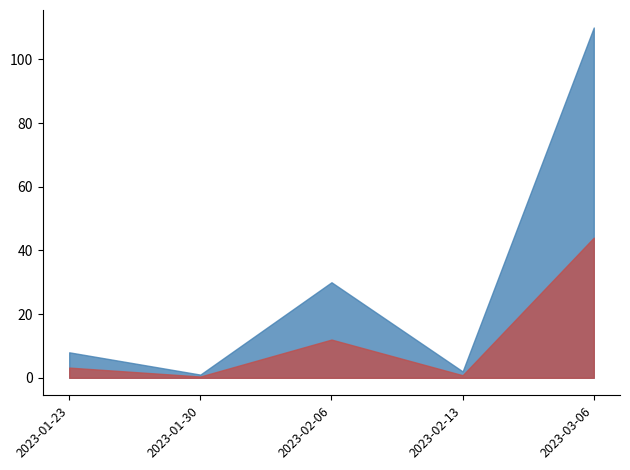

Where is the first local maximum?

2023-02-06